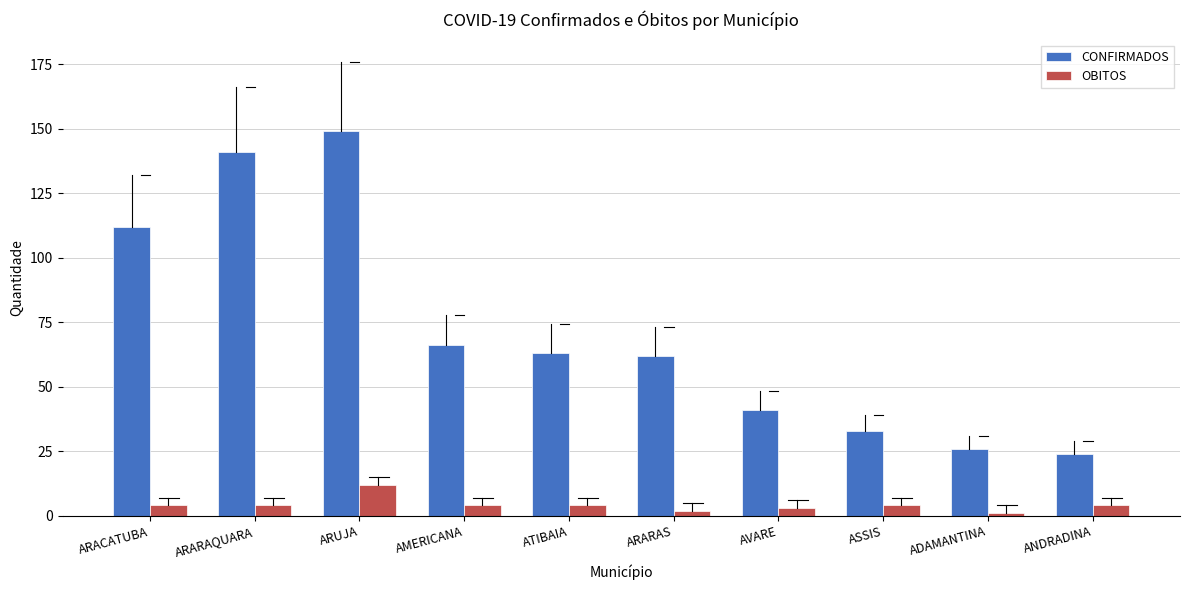

At how many categories does at least one series exceed 107?

3